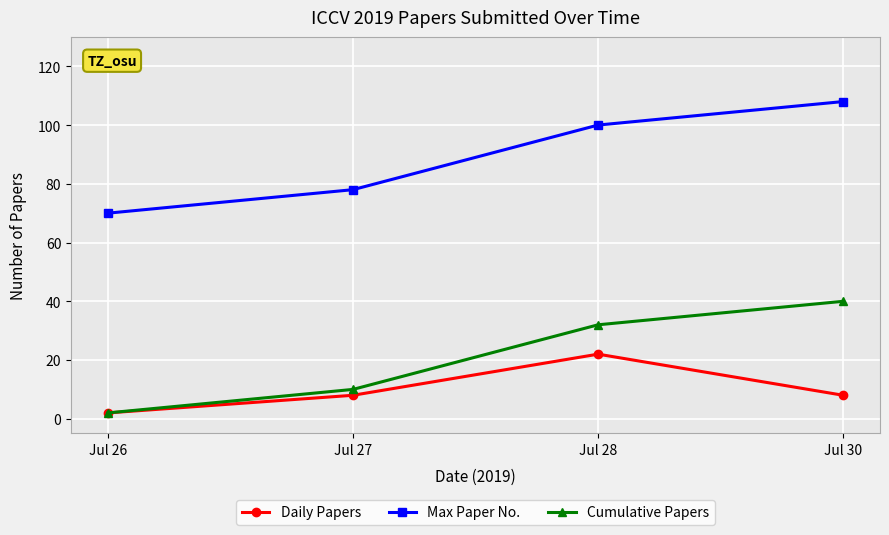

What is the average value of the Daily Papers series?

10